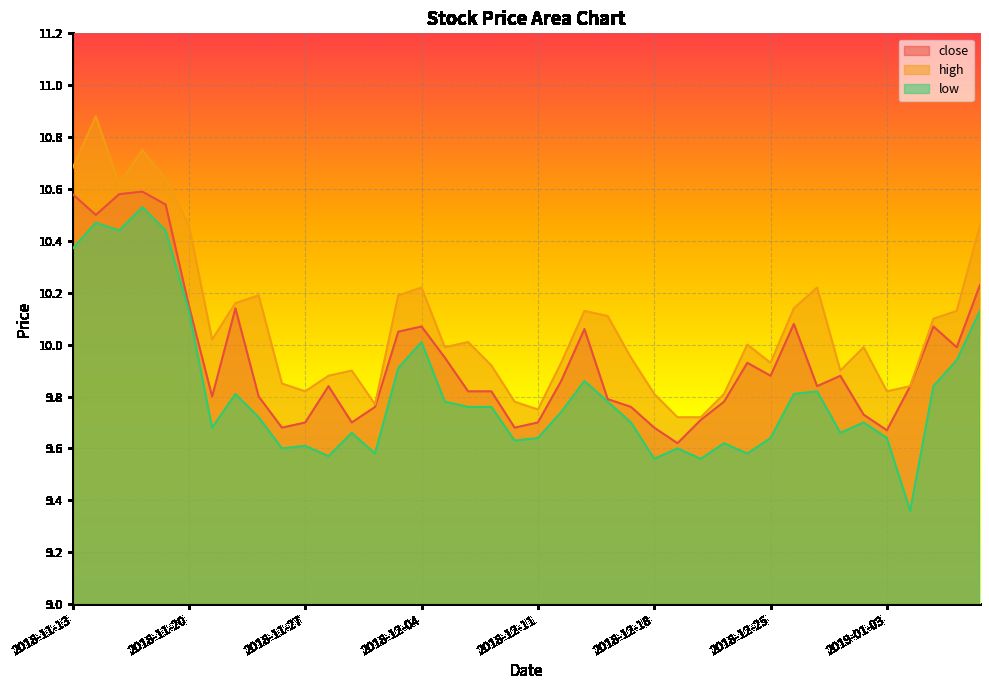

What is the sum of all low values?

392.6